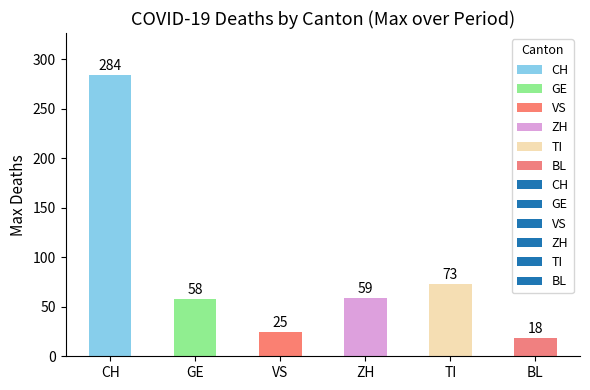

Does the chart contain any negative values?

No